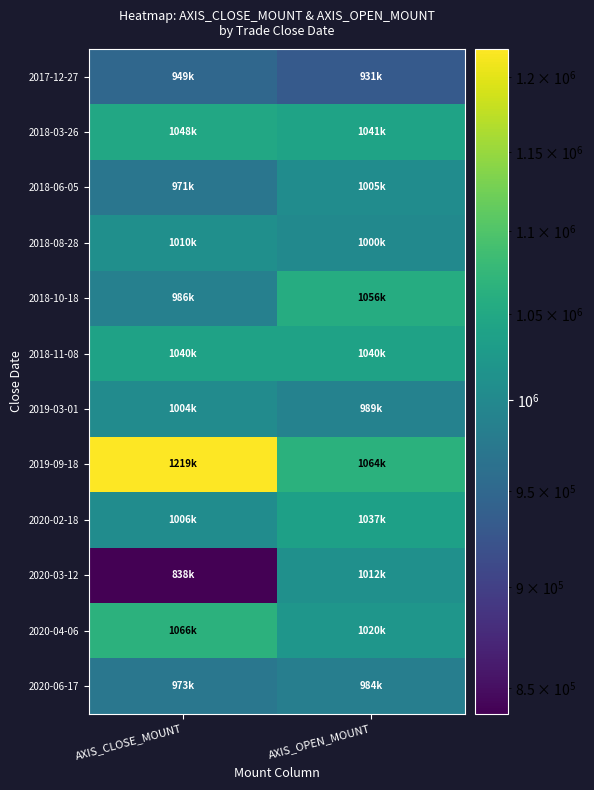

Which label corresponds to the smallest value in the chart?

AXIS_CLOSE_MOUNT